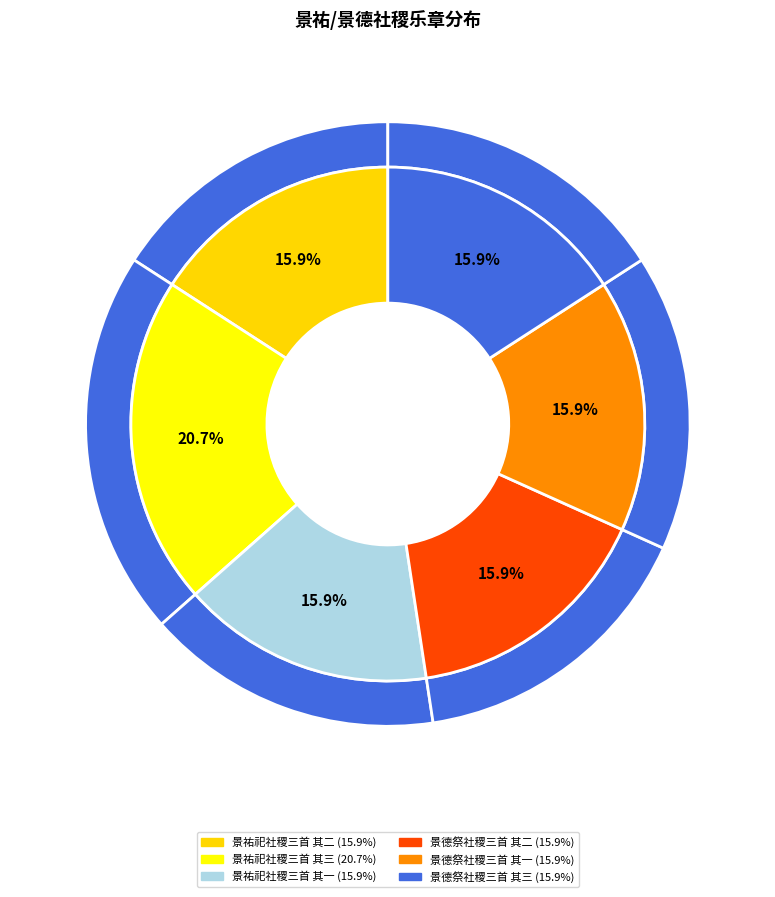

To the nearest percent, what is the combined percentage of 景祐祀社稷三首 其二 and 景祐祀社稷三首 其三?

37%